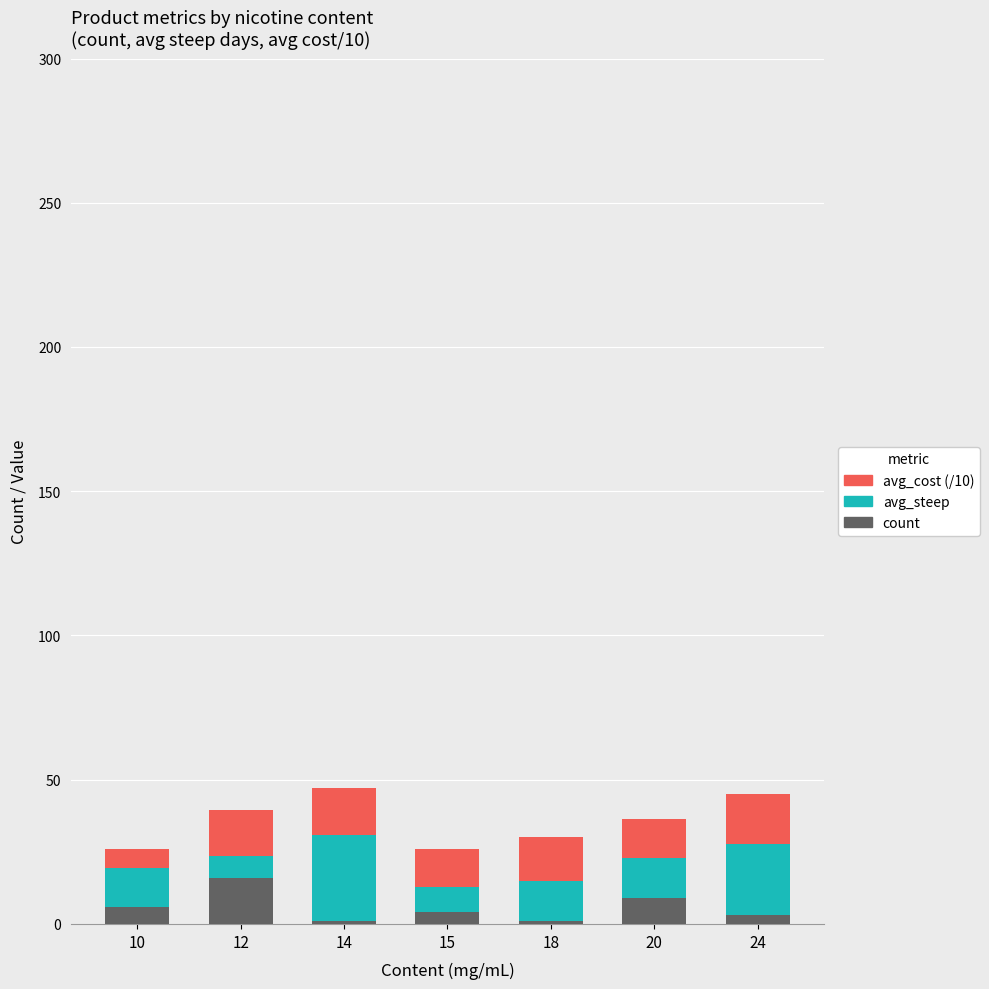

True or false: count has a value of 6.0 at 10.

True